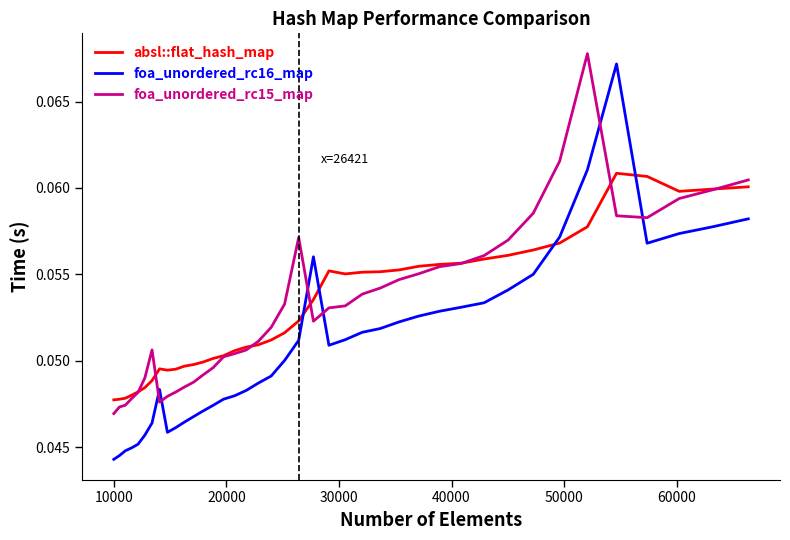

Which series has the widest spread of values?

foa_unordered_rc16_map